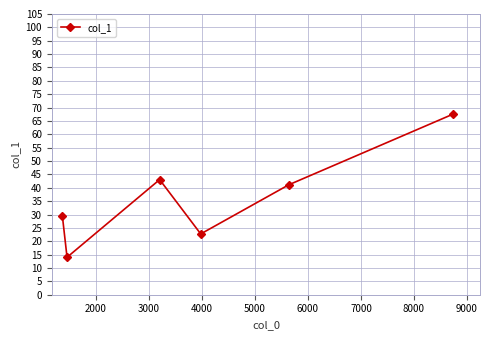

True or false: there are more than 1 points higher than both neighbors.

False